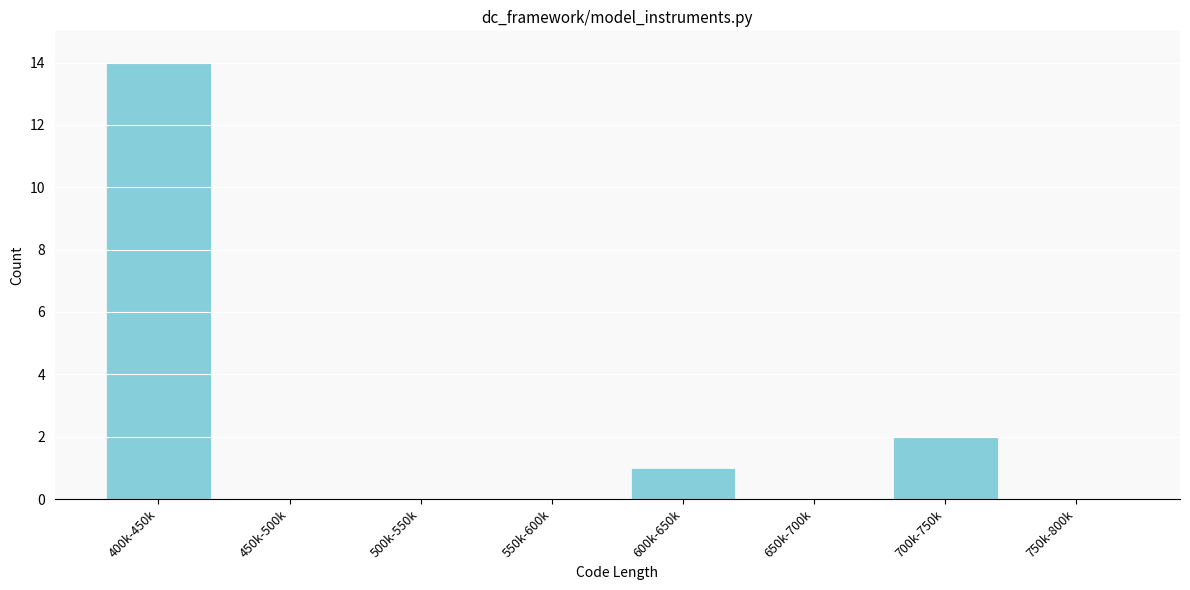

Reading left to right, what are all the values shown in this chart?

400k-450k=14	450k-500k=0	500k-550k=0	550k-600k=0	600k-650k=1	650k-700k=0	700k-750k=2	750k-800k=0